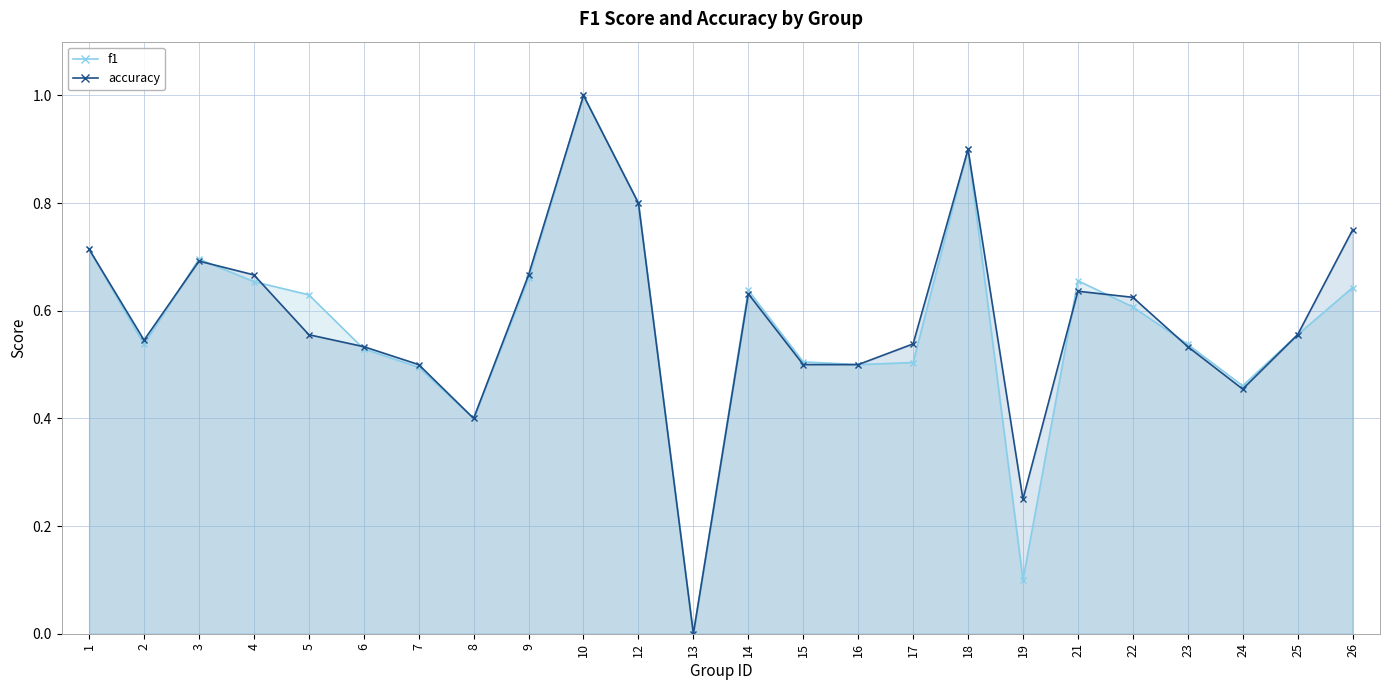

Is the value of f1 at 4 greater than the value of accuracy at 14?

Yes